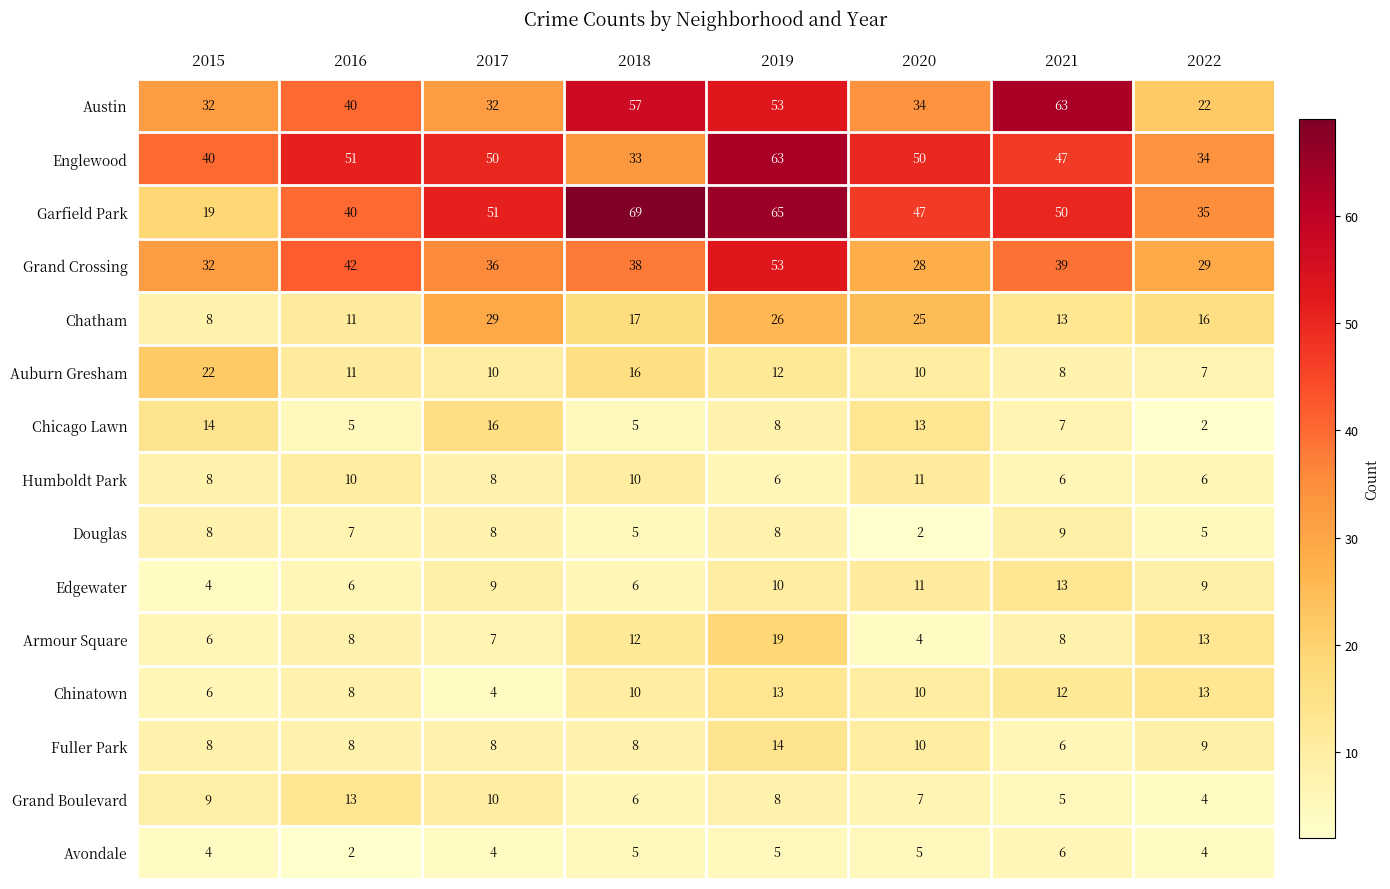

Count the number of data series in this chart.

15